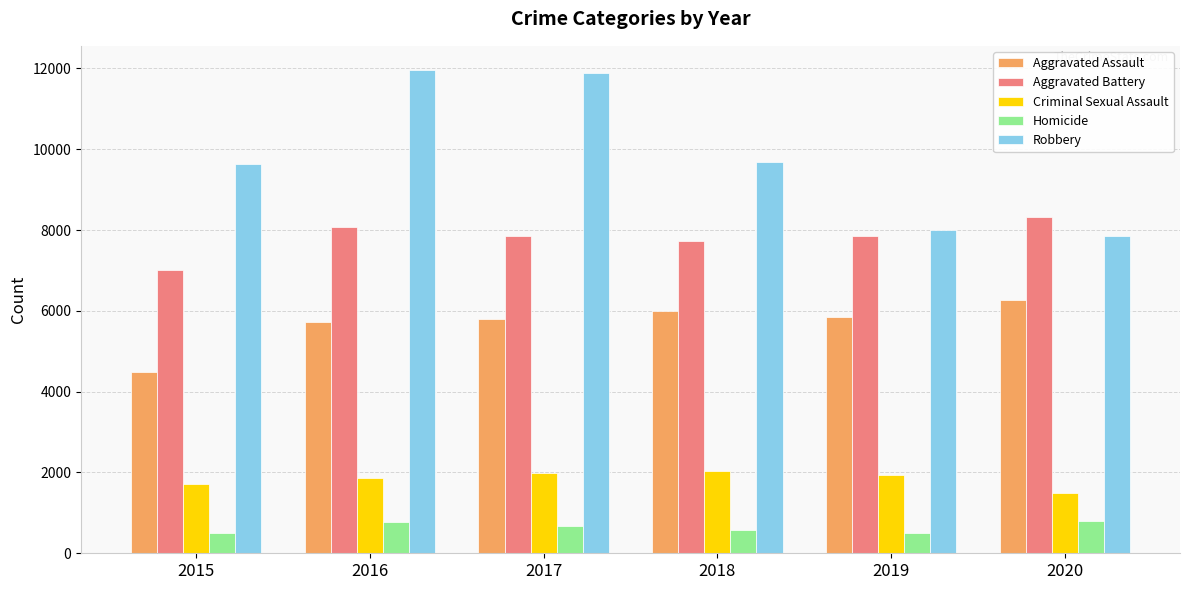

Is the value of Aggravated Assault at 2019 greater than the value of Robbery at 2015?

No